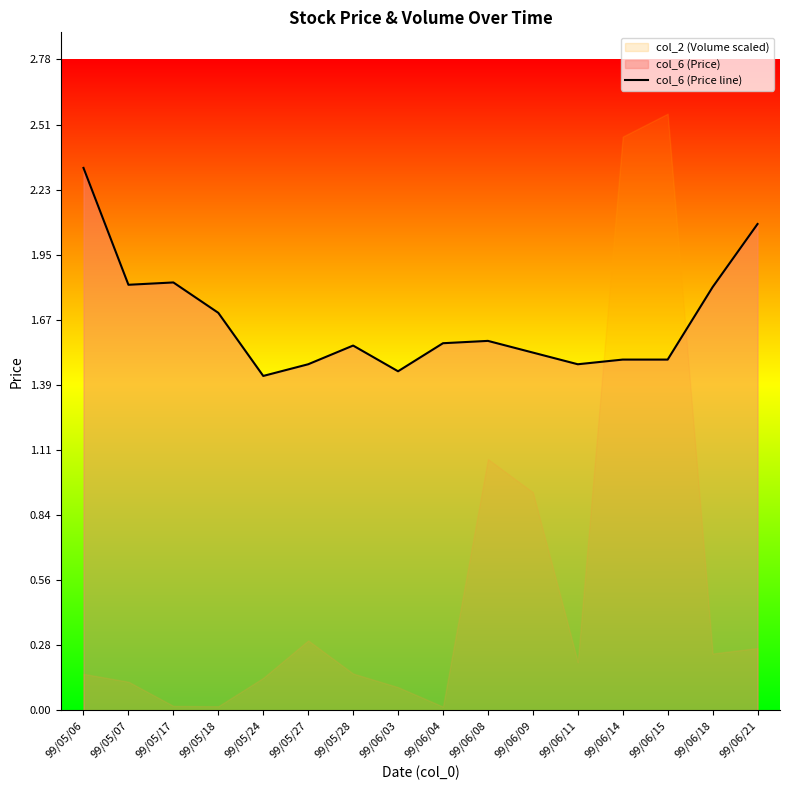

Reading left to right, extract all data points from this chart.

2.3	1.8	1.8	1.7	1.4	1.5	1.6	1.4	1.6	1.6	1.5	1.5	1.5	1.5	1.8	2.1